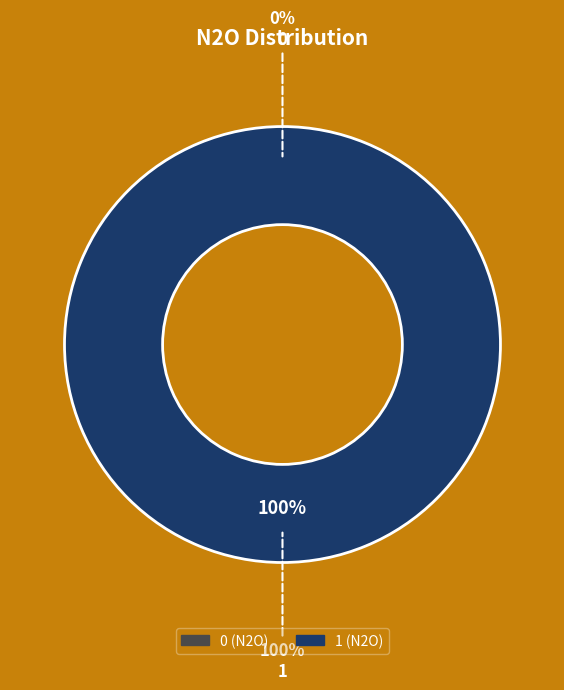

To the nearest percent, what is the difference between the largest and smallest slice percentages?

100%